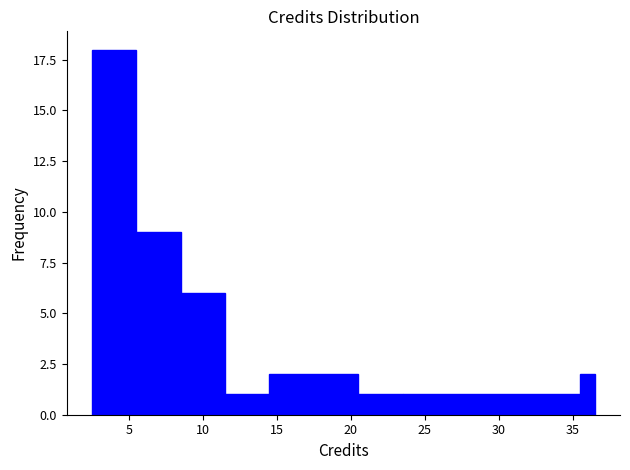

Read against the x-axis, roughly where is the centre of the tallest bar?

4.0